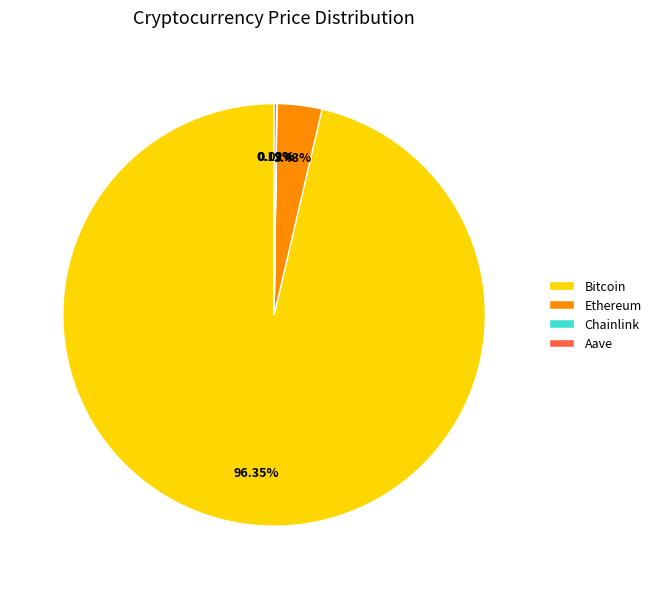

What is the largest slice in the pie chart?

Bitcoin